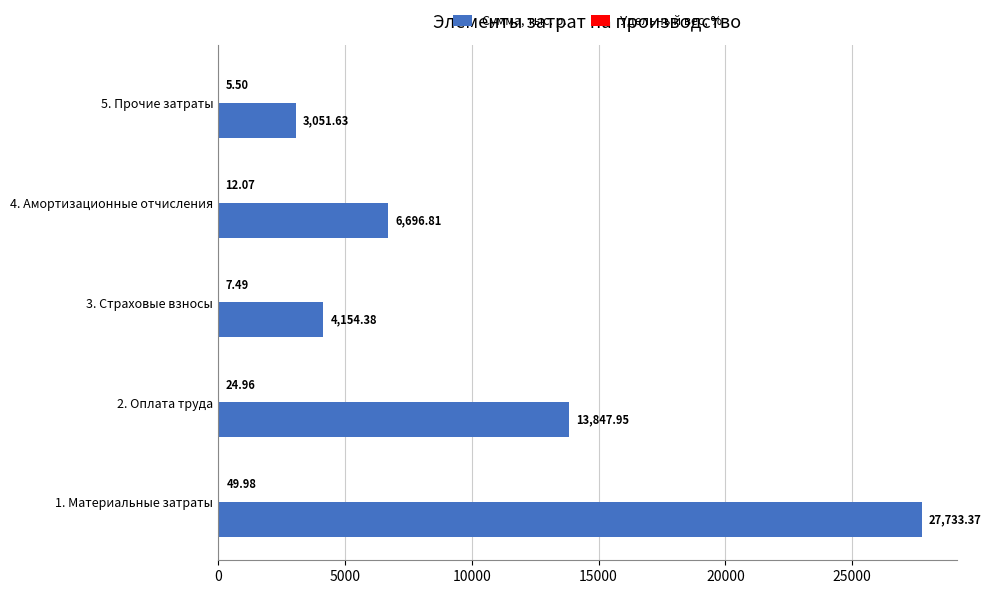

What is the sum of the Сумма, тыс. р. values at 3. Страховые взносы and 2. Оплата труда?

18002.3